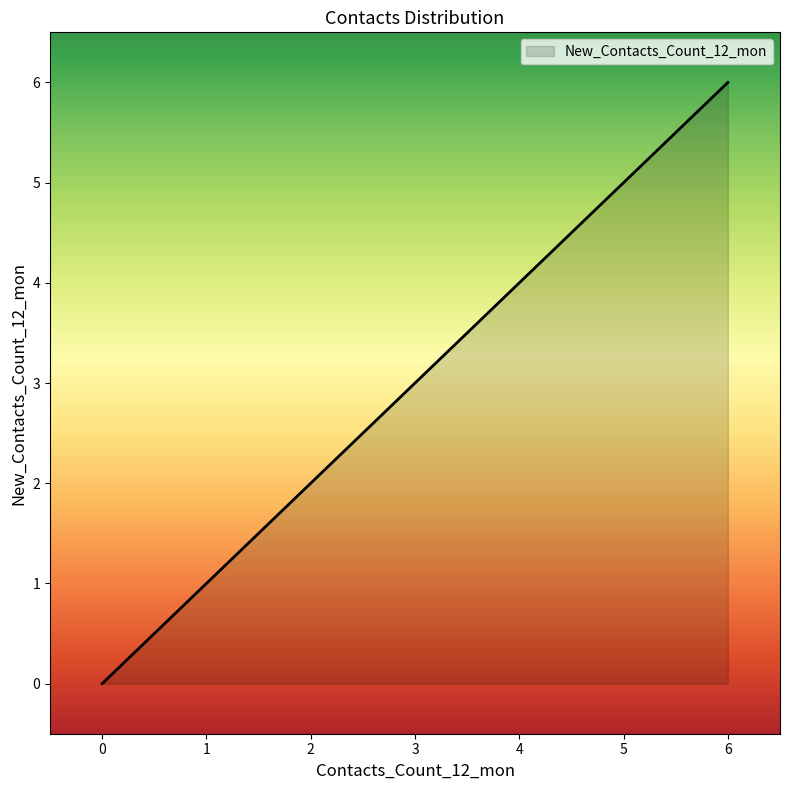

At which category does the chart reach its peak across all series?

6